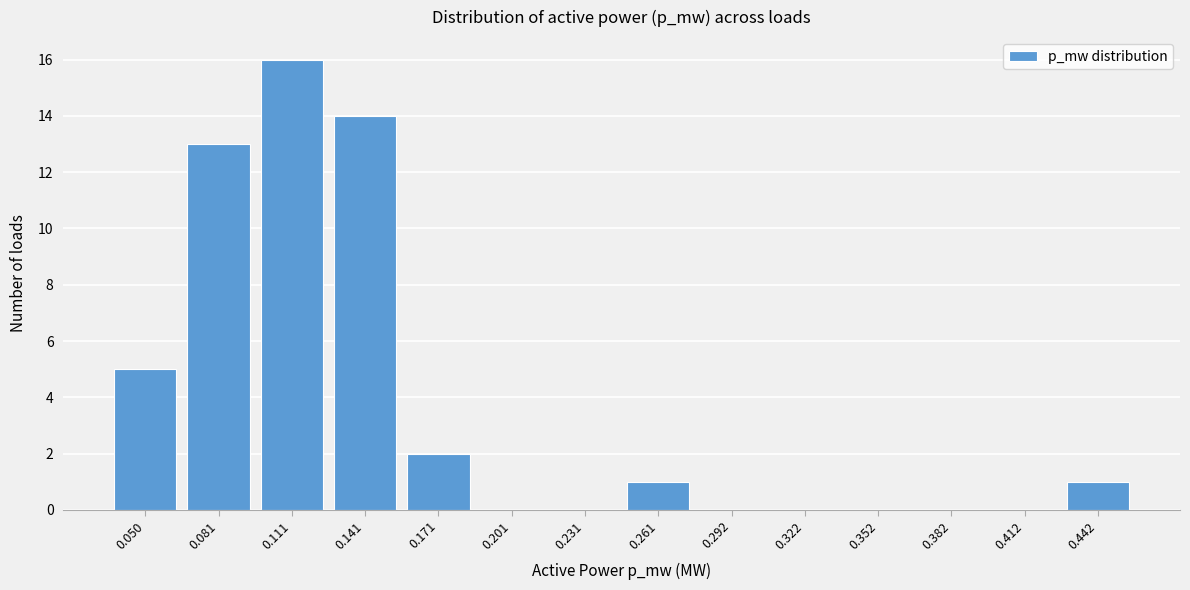

Reading right to left, list all the values displayed in this chart.

0.442=1	0.412=0	0.382=0	0.352=0	0.322=0	0.292=0	0.261=1	0.231=0	0.201=0	0.171=2	0.141=14	0.111=16	0.081=13	0.050=5